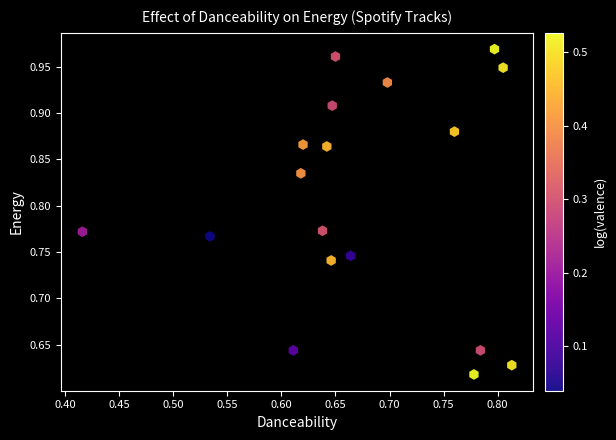

What is the range of X values (max minus min)?

0.4